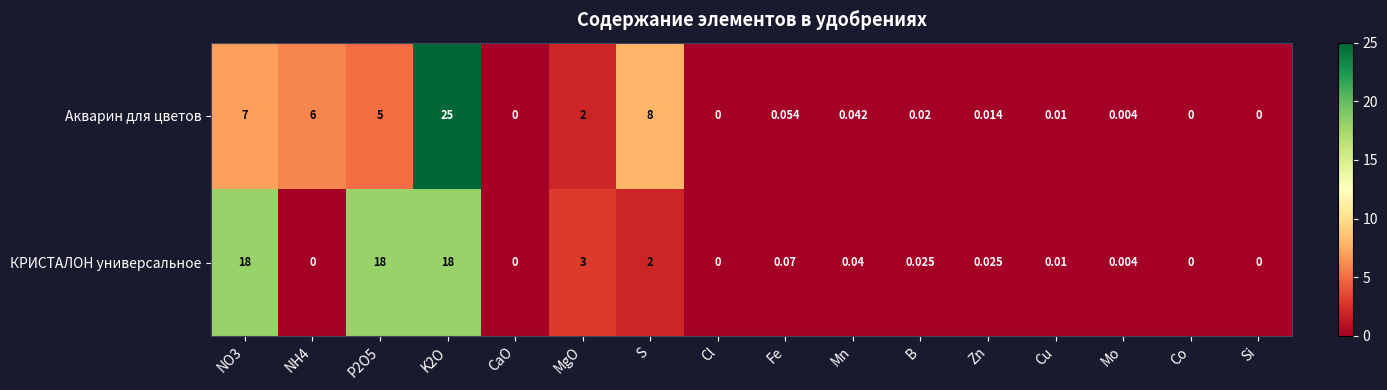

Where is Акварин для цветов nearest to the value 12?

S